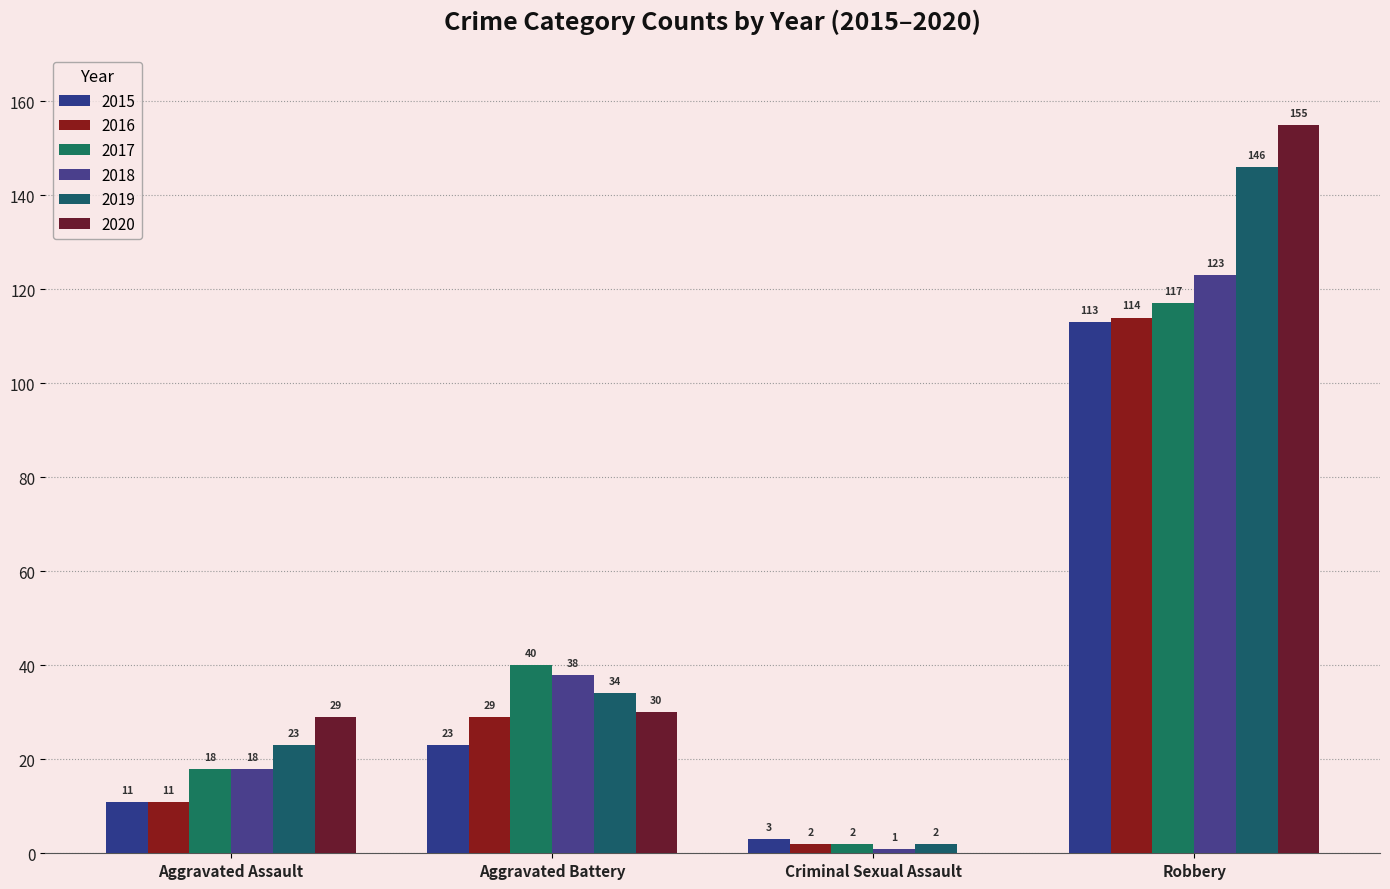

Rank the series at Aggravated Battery from highest to lowest value.

2017, 2018, 2019, 2020, 2016, 2015